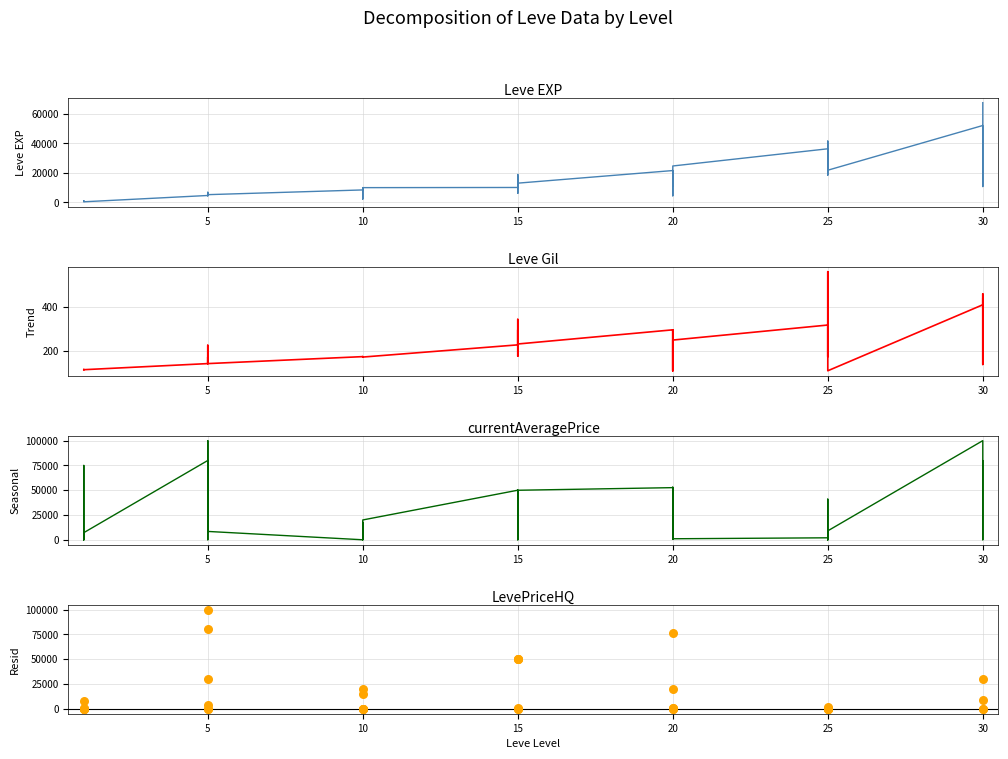

Which series has the largest Y range (max minus min)?

currentAveragePrice